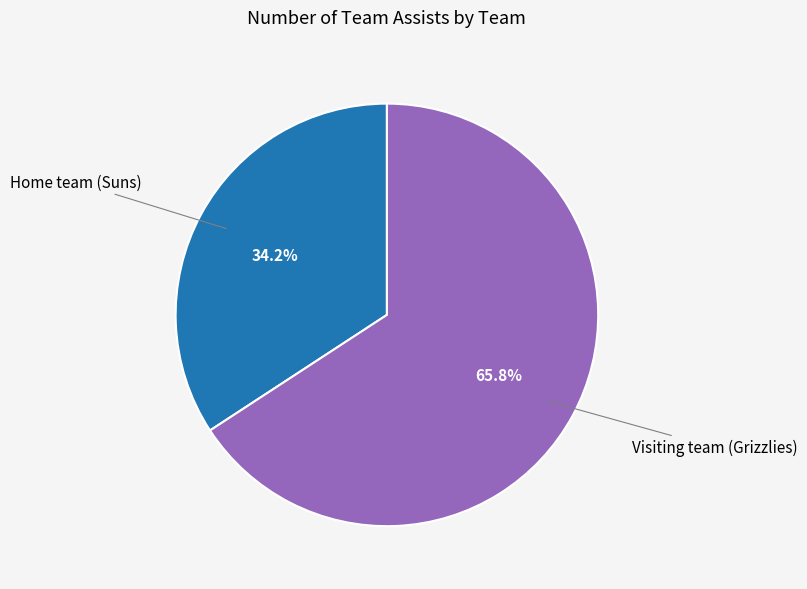

Which category accounts for the majority?

Visiting team (Grizzlies)